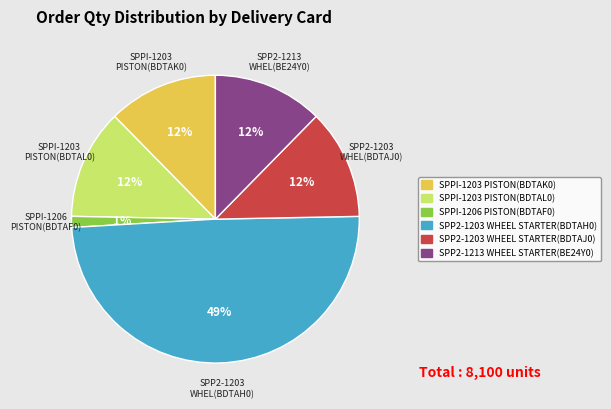

To the nearest percent, what is the average slice percentage?

17%